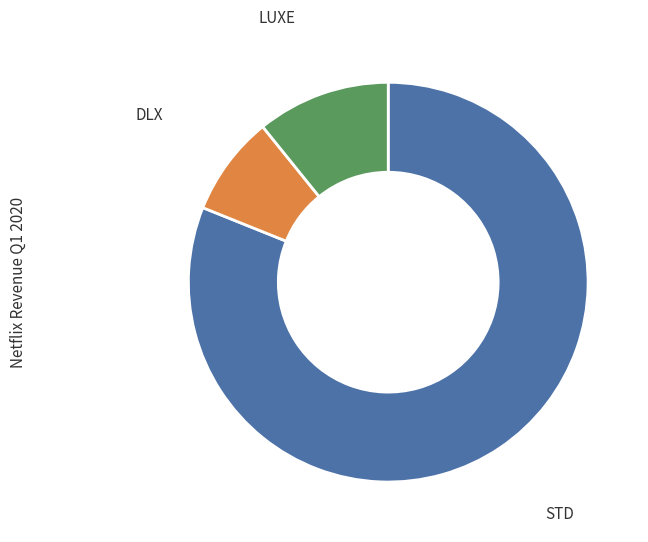

To the nearest percent, what is the average slice percentage?

33%